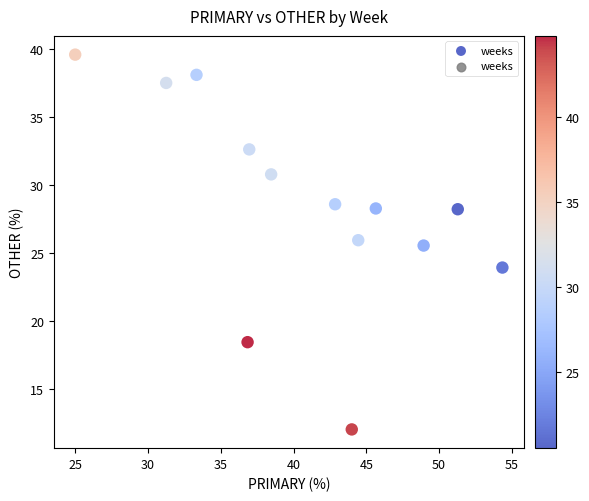

What is the range of Y values (max minus min)?

27.6